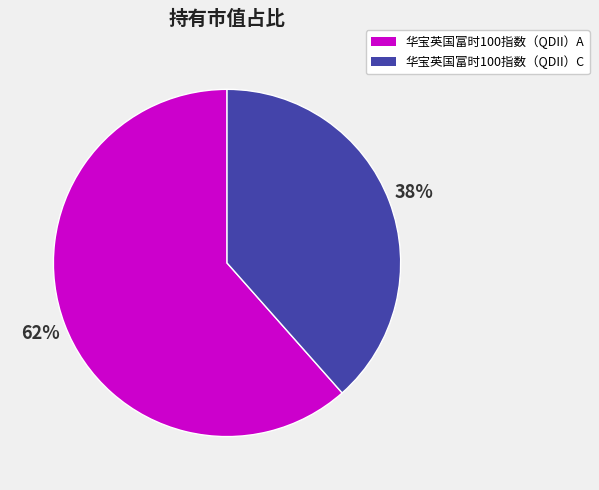

What is the largest slice in the pie chart?

华宝英国富时100指数（QDII）A